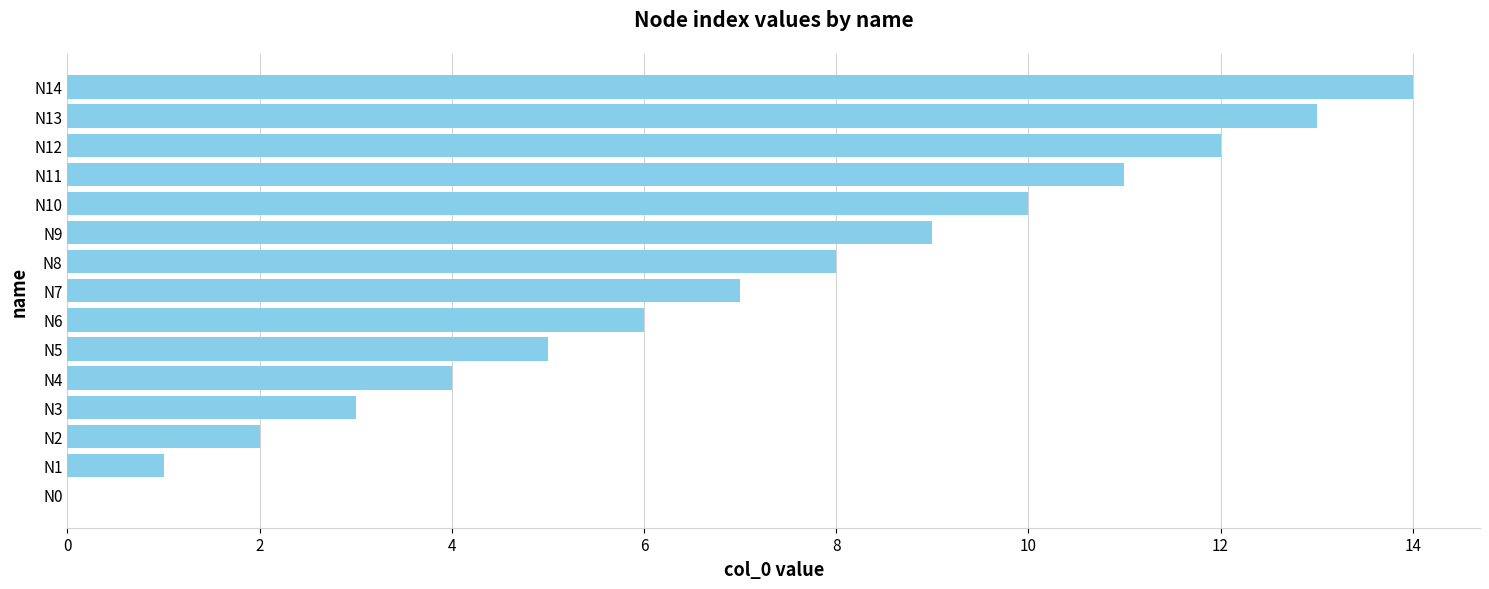

Approximately how many times larger is the value at N9 compared to N5?

1.8